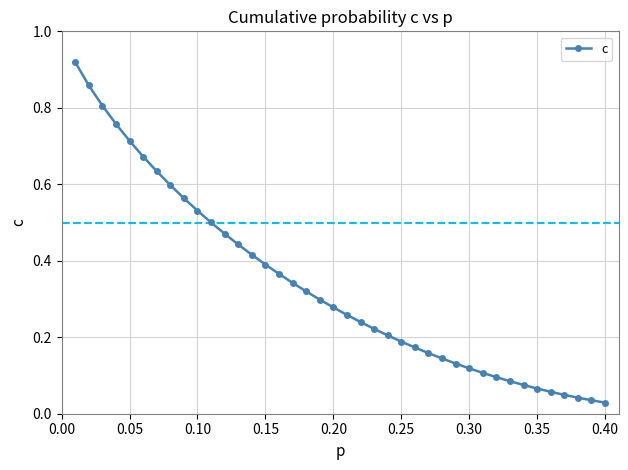

What is the sum of all values?

13.4